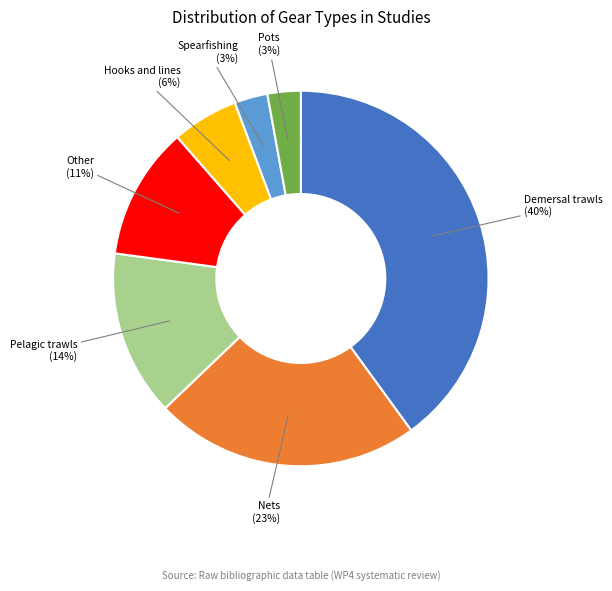

To the nearest percent, what is the difference between the largest and smallest slice percentages?

37%